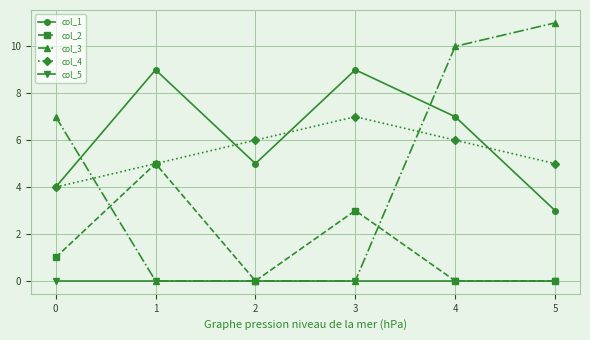

True or false: col_1 and col_5 cross at least once.

False